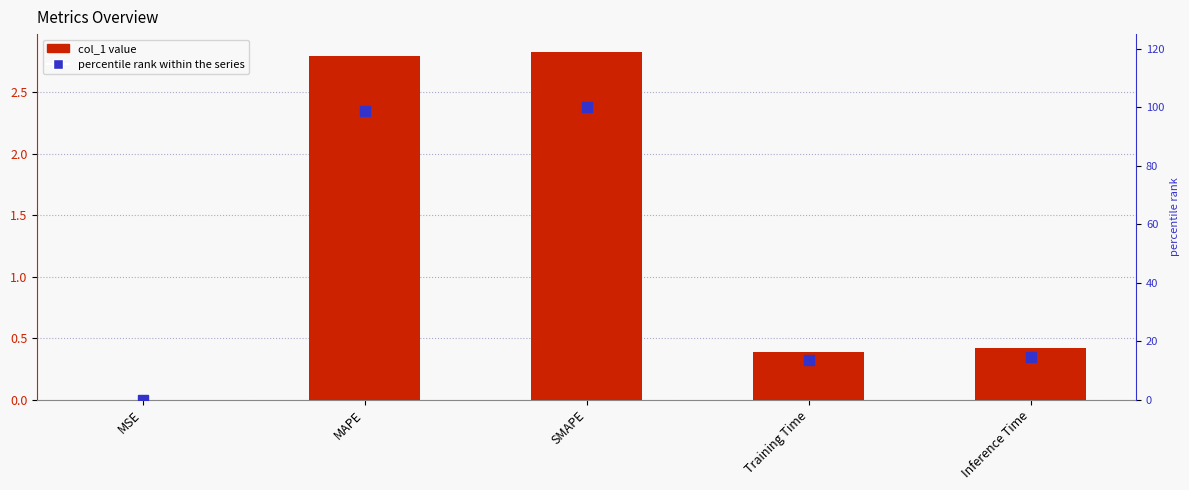

What is the total value across all series at Inference Time?

15.1